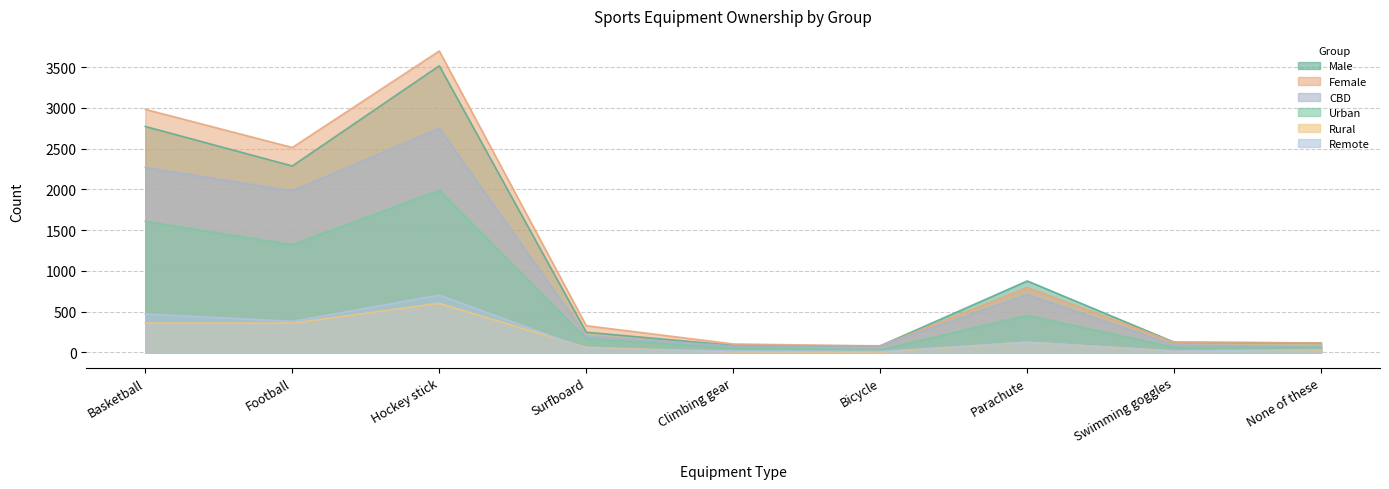

Where is Female nearest to the value 1888?

Football